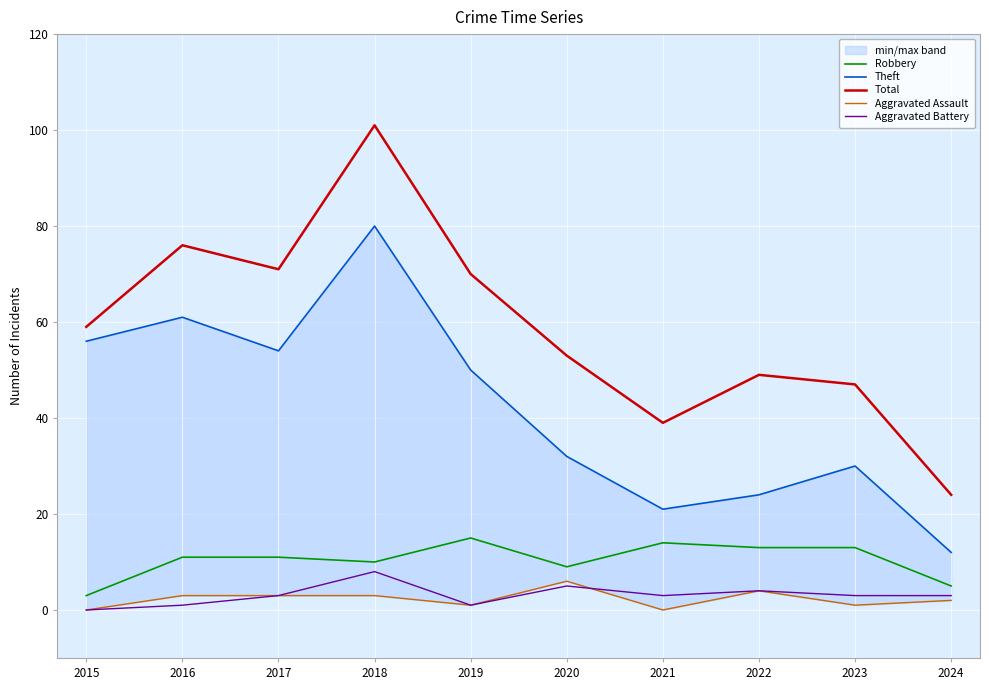

At how many categories does at least one series exceed 15?

10